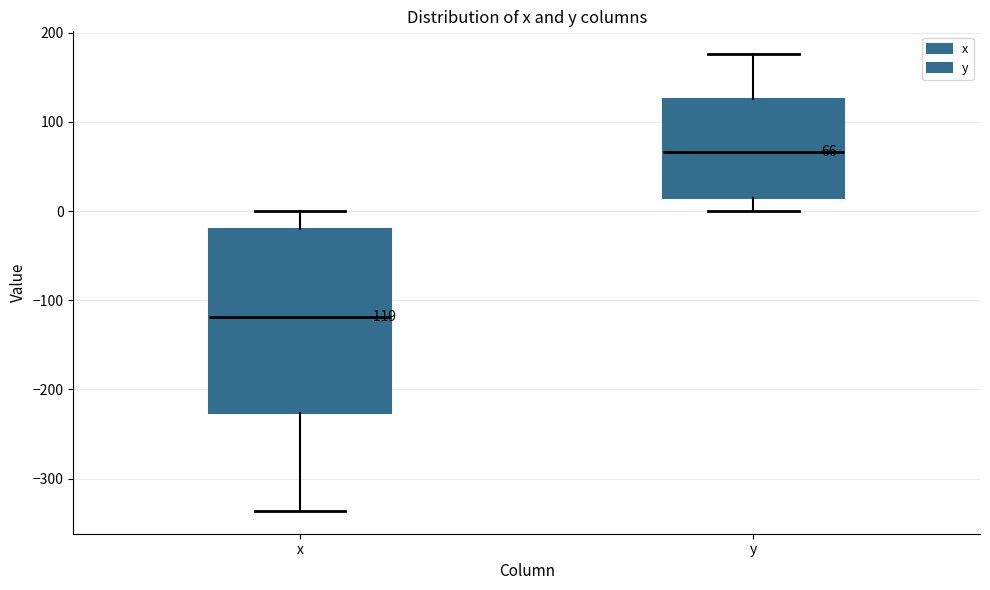

Which box is the tallest, from its lower edge to its upper edge?

x